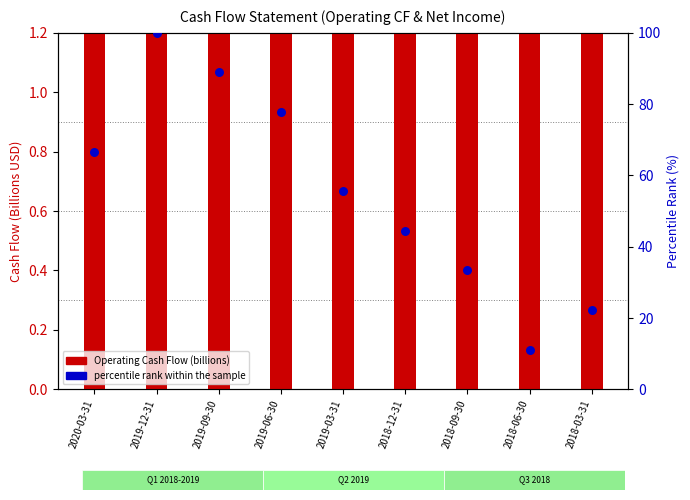

Which series reaches the maximum Y coordinate?

Operating Cash Flow